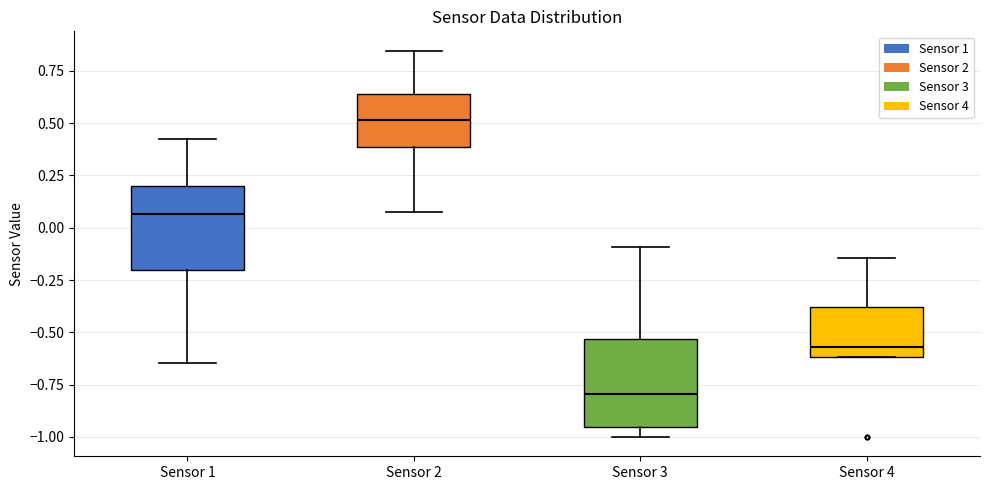

Where does the median line of the box for Sensor 2 sit on the y-axis? The values are not printed on the chart, so give them approximately, as read against the axis.

0.50